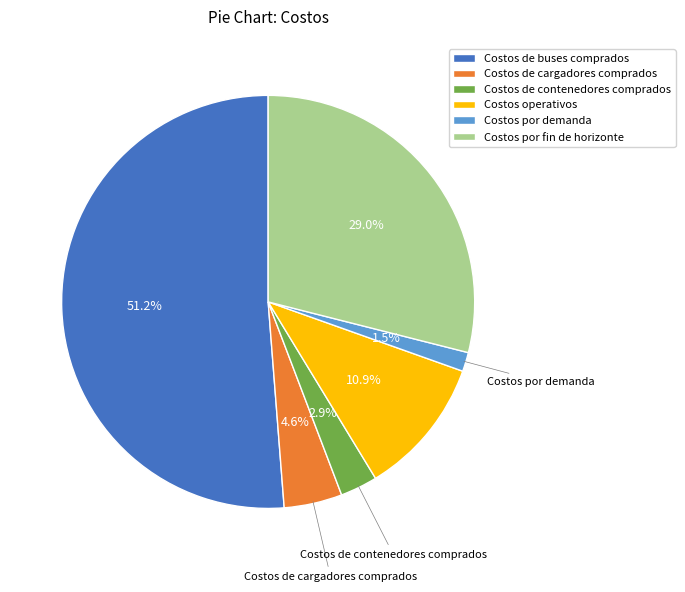

Which has a higher value, Costos de buses comprados or Costos operativos?

Costos de buses comprados